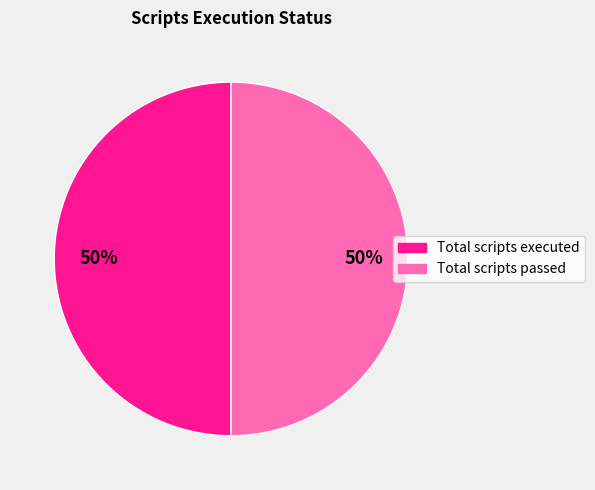

Approximately how many times larger is the value at Total scripts executed compared to Total scripts passed?

1.0